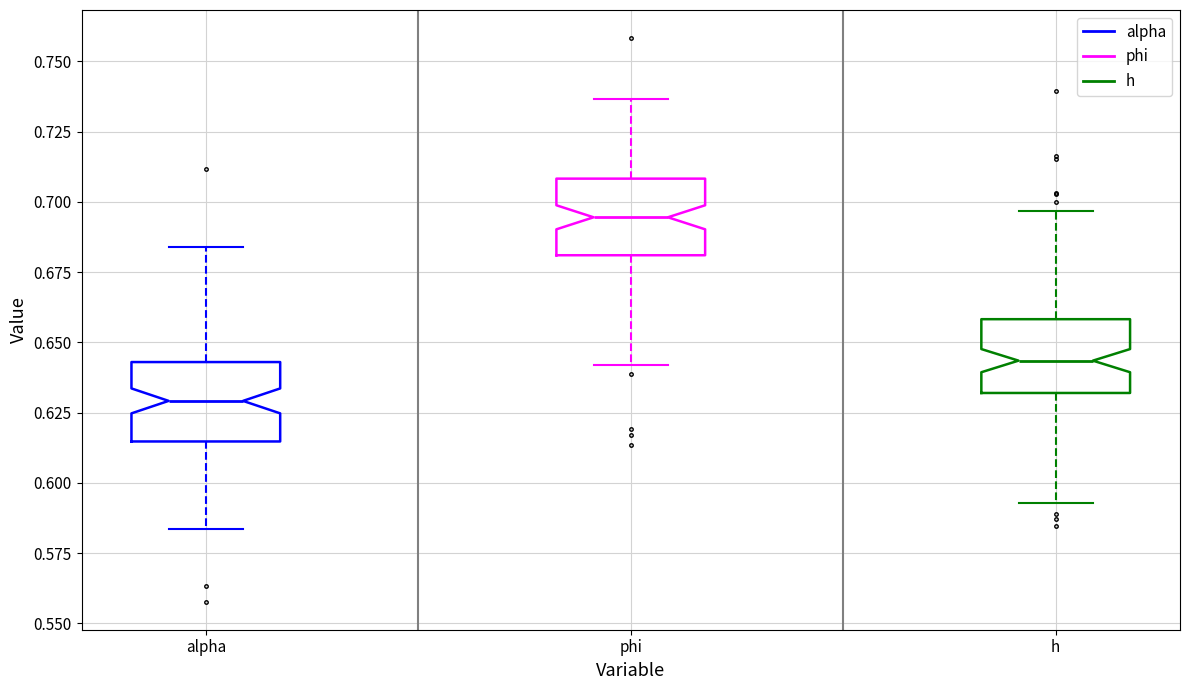

Reading left to right, read every box against the y-axis: the position of its median line, the range the box covers, and the ends of its whiskers. The values are not printed on the chart, so give them approximately, as read against the axis.

alpha: median 0.630, box 0.615 to 0.645, whiskers 0.585 to 0.685
phi: median 0.695, box 0.680 to 0.710, whiskers 0.640 to 0.735
h: median 0.645, box 0.630 to 0.660, whiskers 0.595 to 0.695